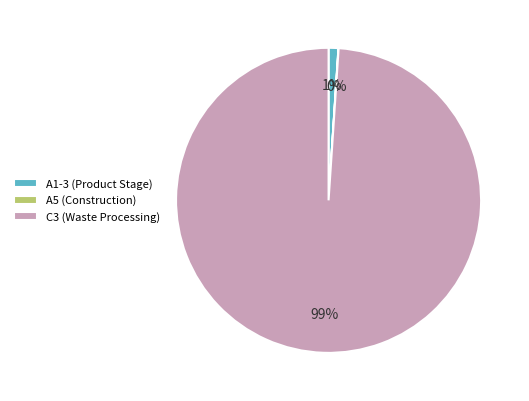

To the nearest percent, what is the difference between the A1-3 (Product Stage) and C3 (Waste Processing) slice percentages?

98%